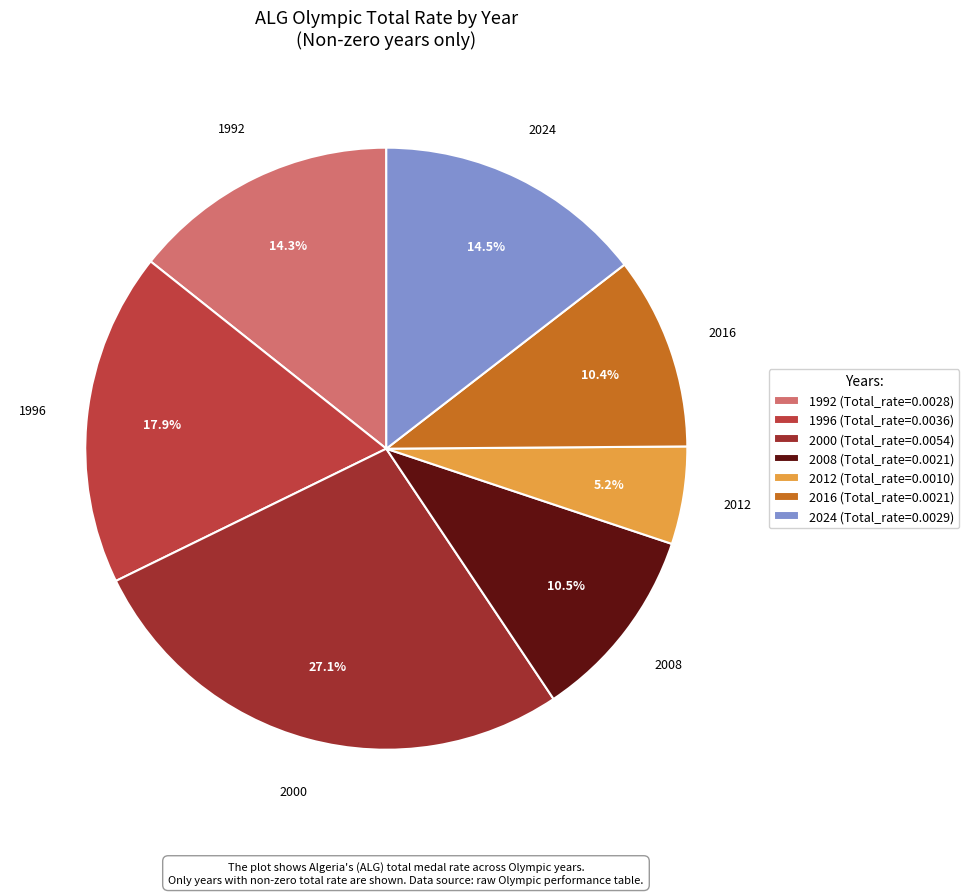

Does 1992 account for over 50% of the chart?

No